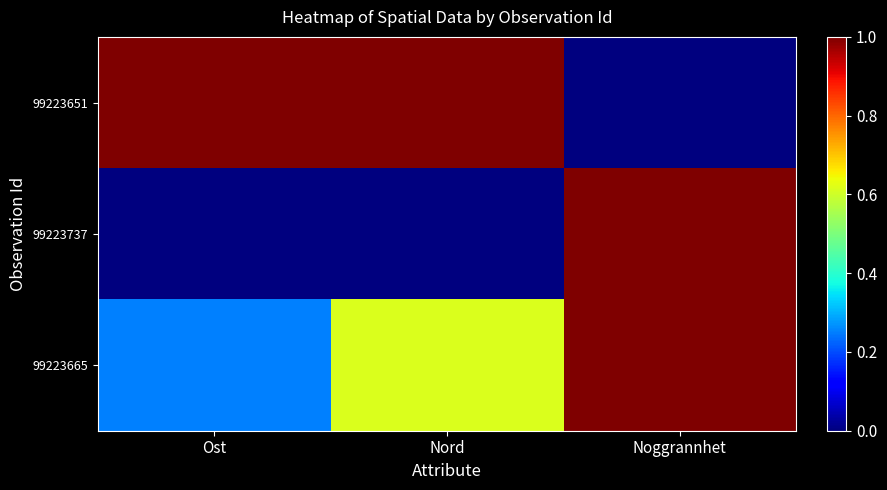

At Ost, list the series in order from smallest to largest.

99223737, 99223665, 99223651